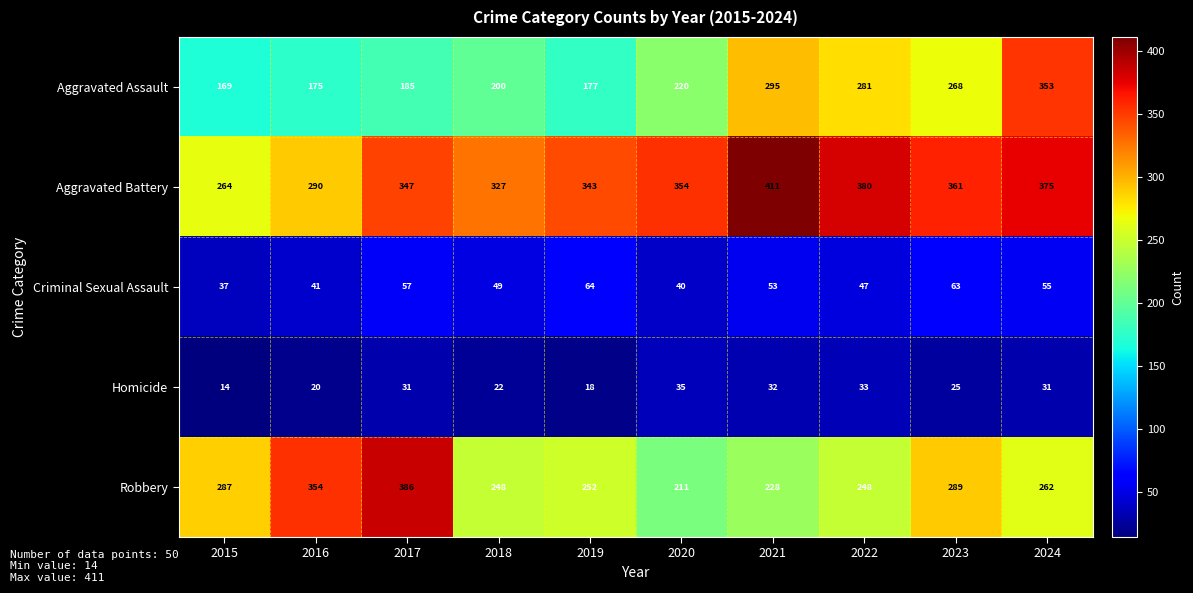

What is the maximum value for Homicide?

35